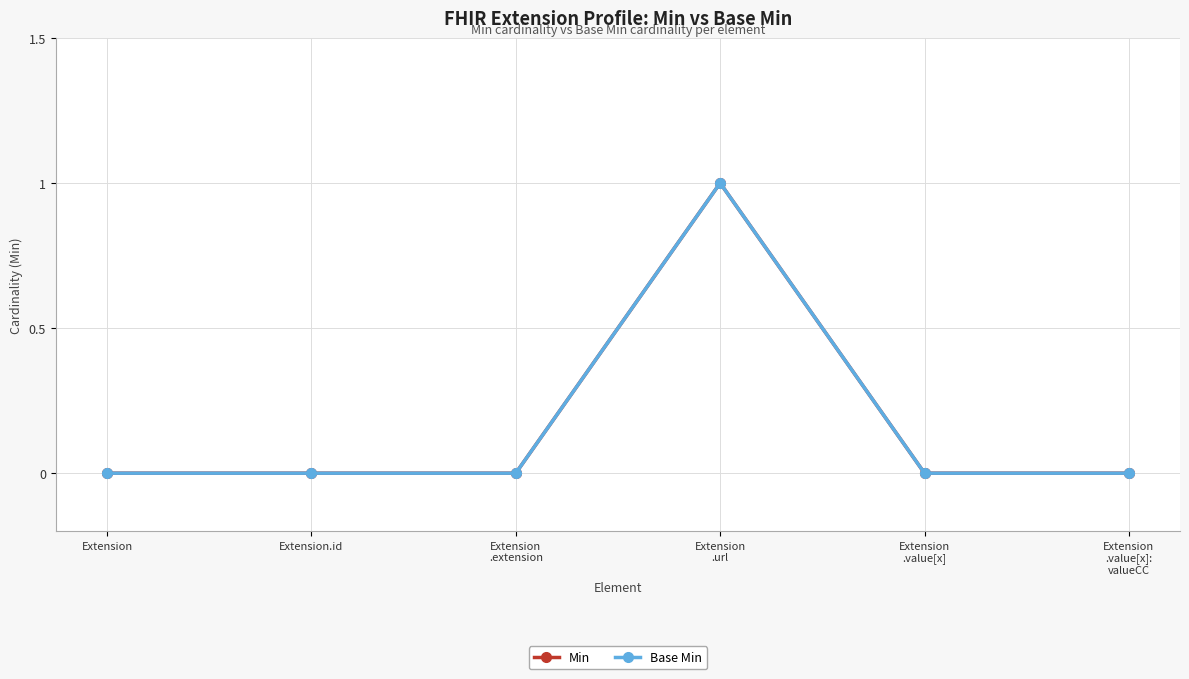

True or false: Base Min and Min intersect in this chart.

False